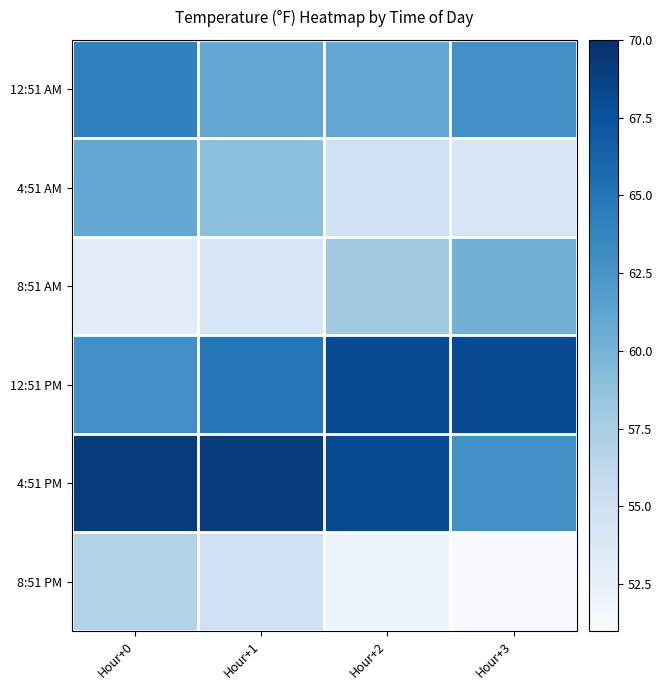

At how many categories does at least one series exceed 66?

4